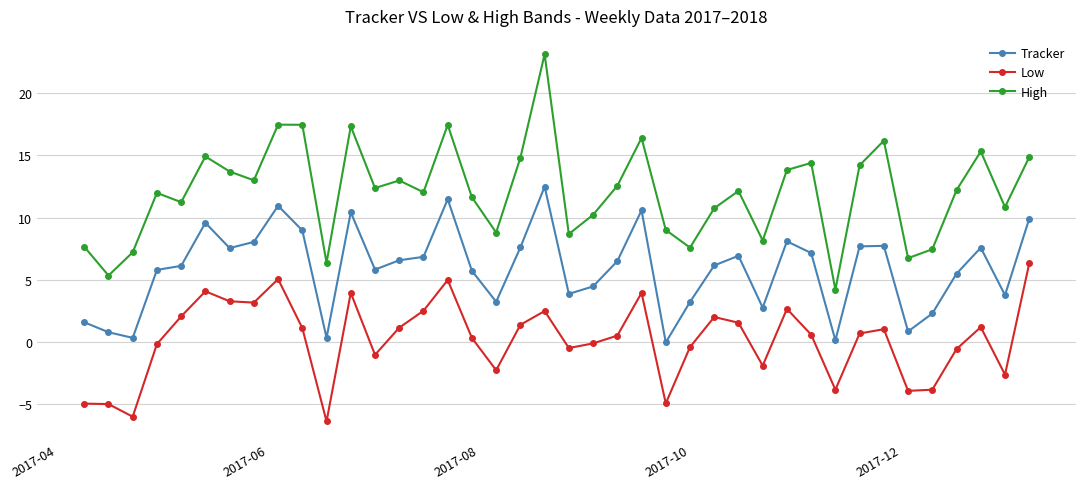

Does the chart display data point markers on the line(s)?

Yes